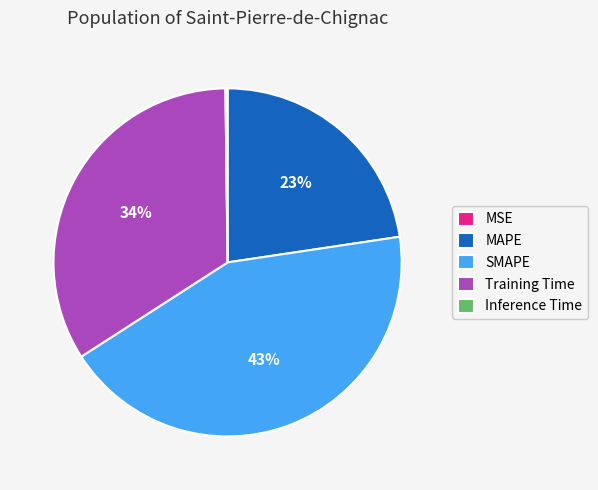

Which category has the biggest portion of the pie?

SMAPE